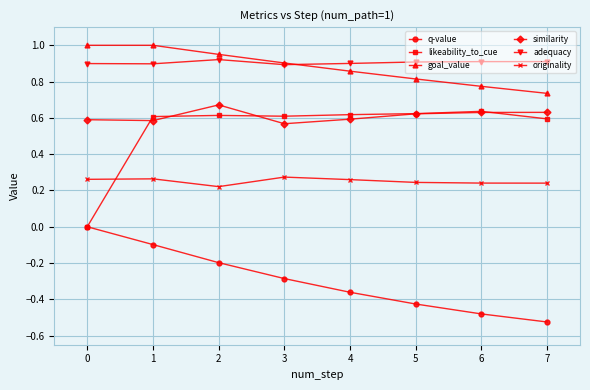

Which series changed the most between 0 and 4?

likeability_to_cue